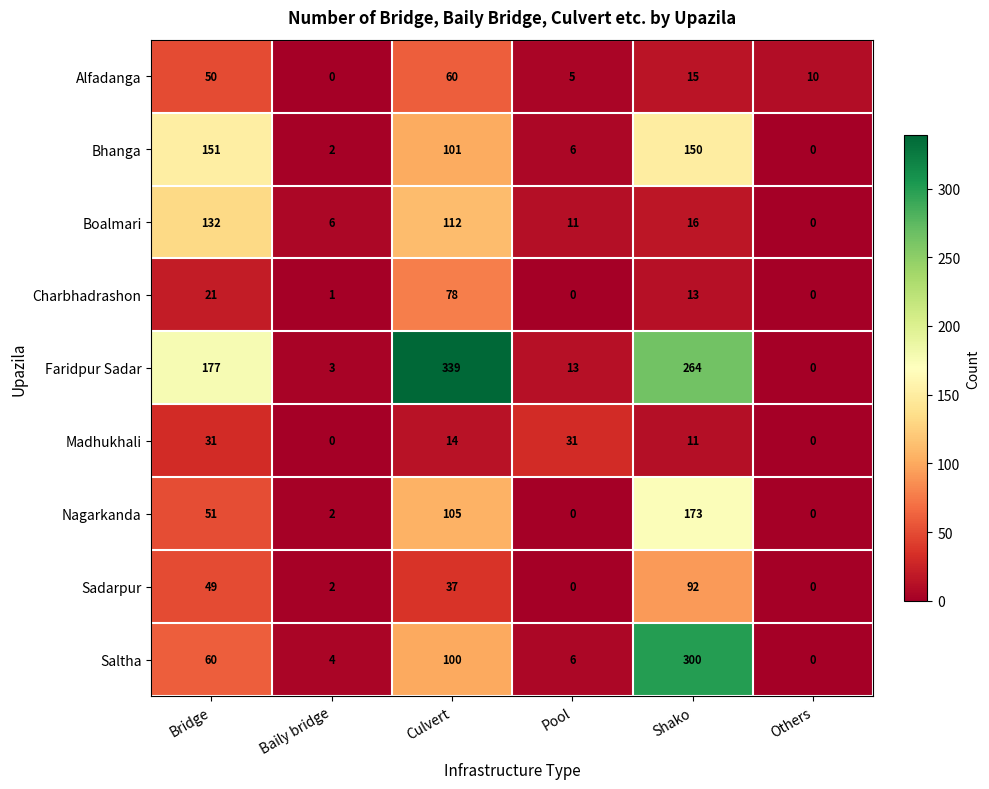

True or false: Faridpur Sadar has a value of 459 at Shako.

False